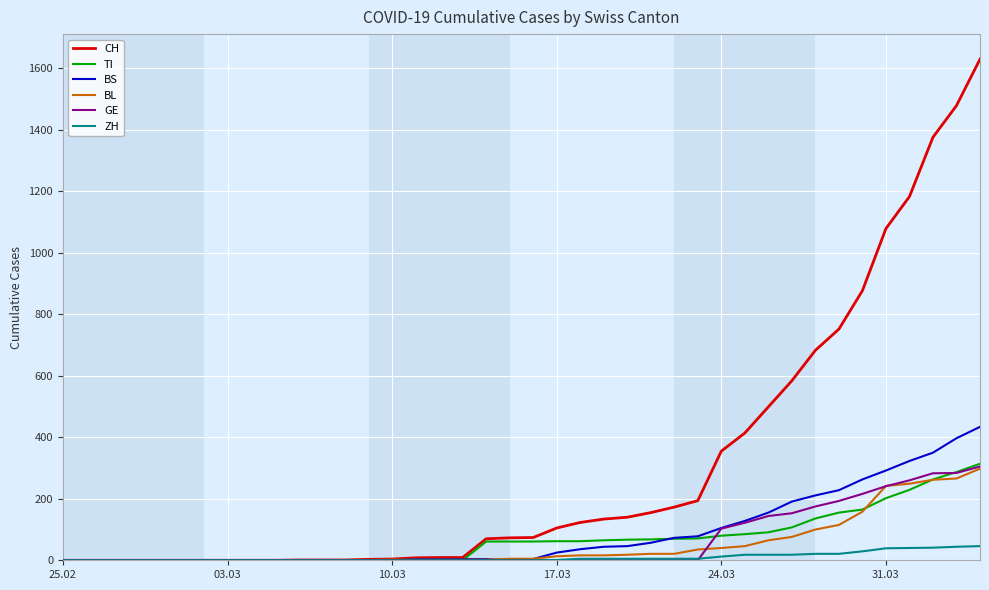

Which series has the largest total across all categories?

CH